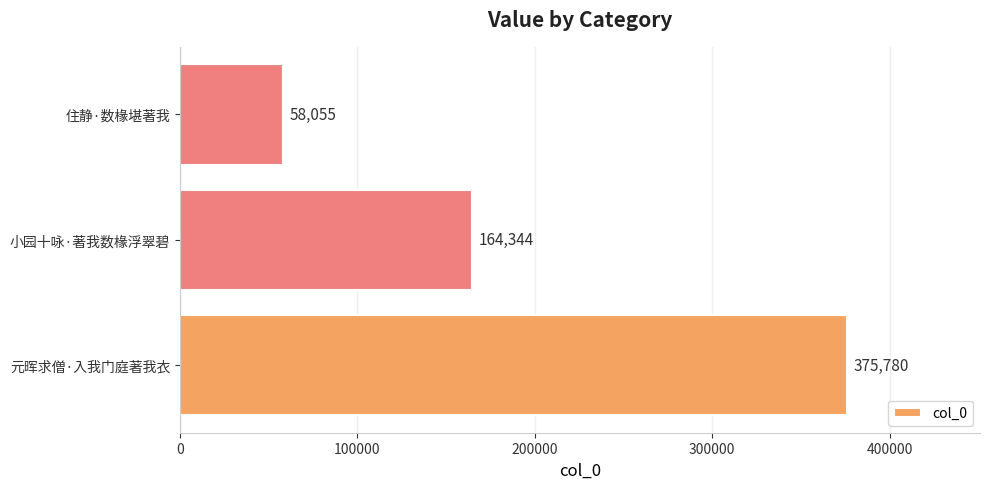

How many bars are there in total?

3